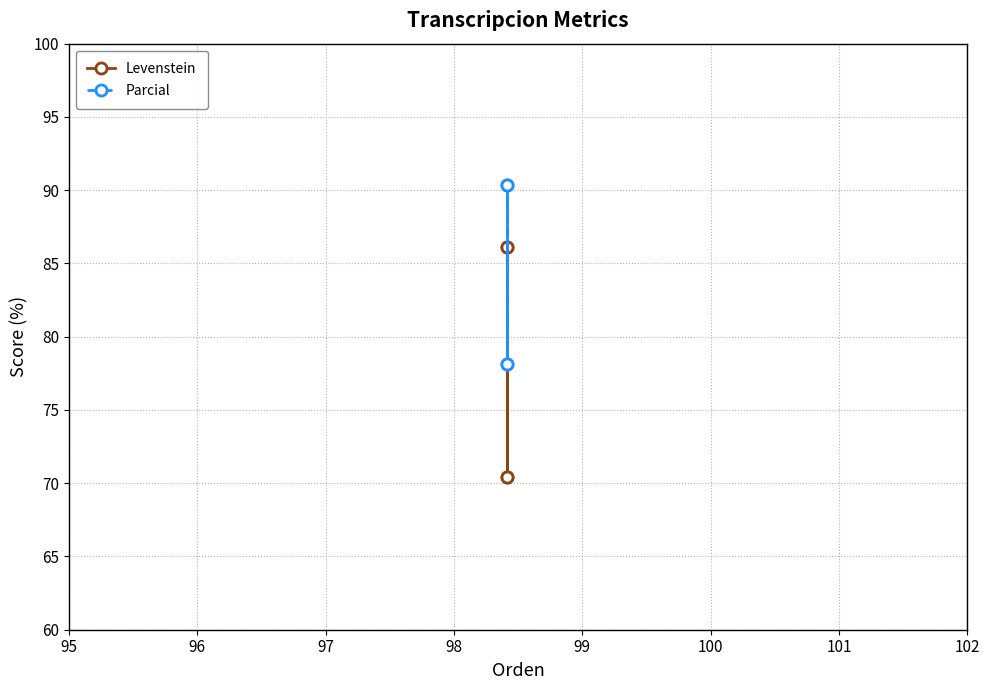

What is the greatest value displayed?

90.3